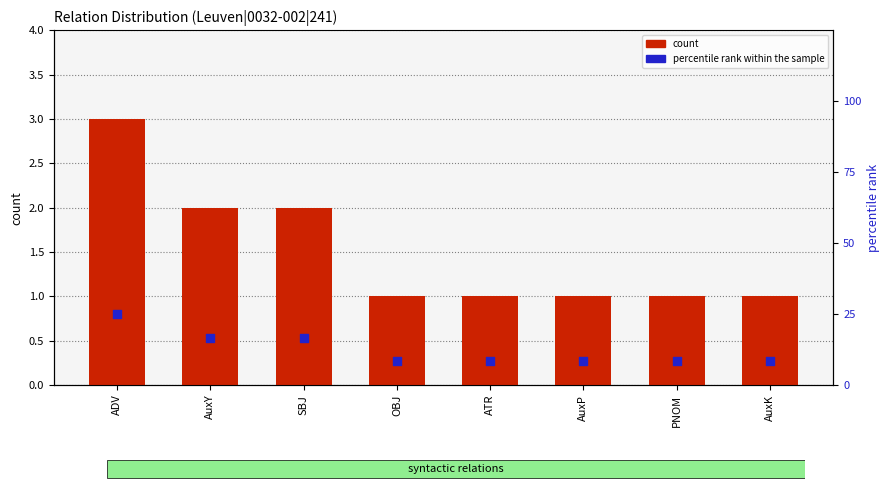

Which series has the largest total across all categories?

percentile rank within the sample